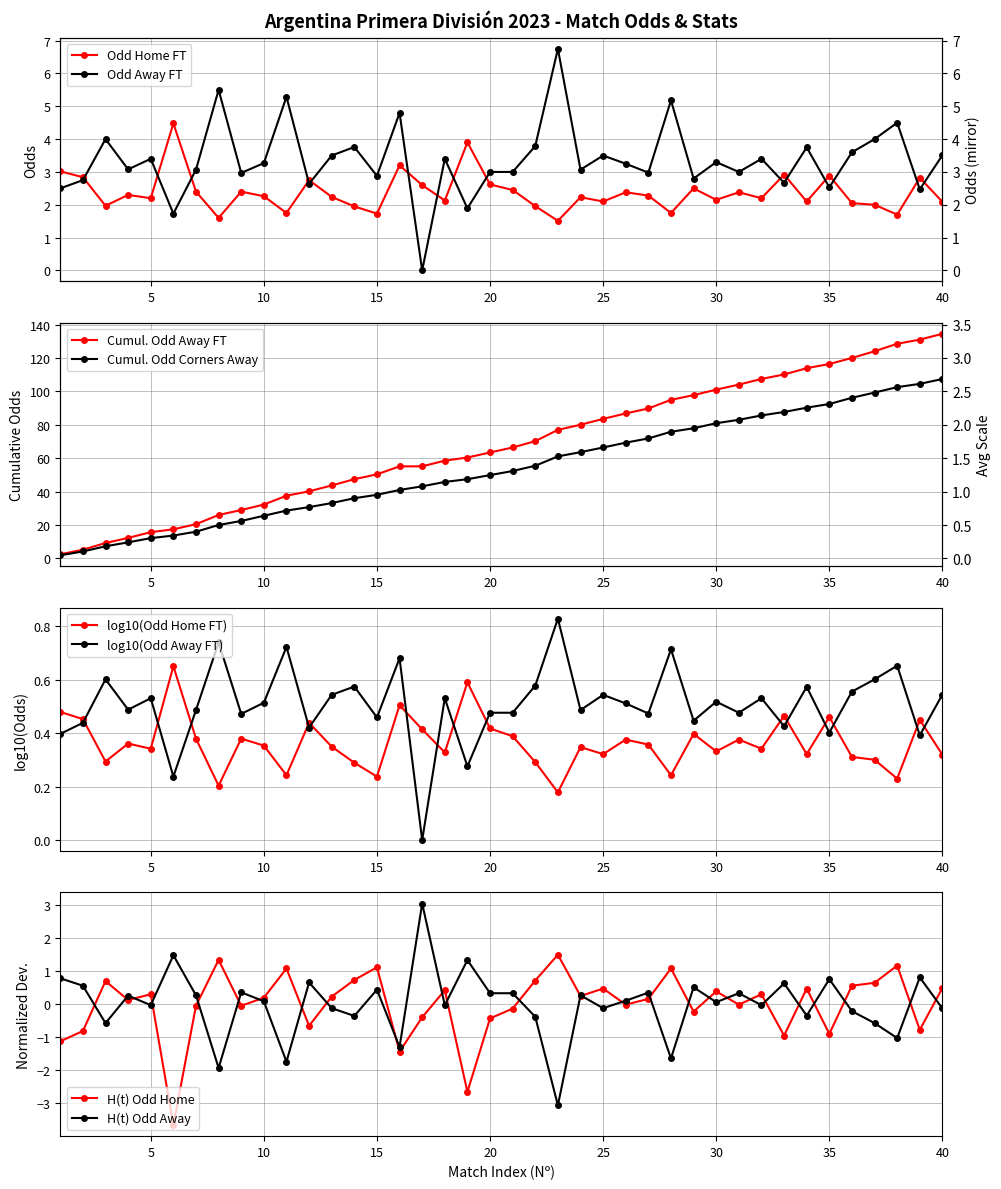

Which series ends up on top after the final intersection of log10(Odd Home FT) and log10(Odd Away FT)?

log10(Odd Away FT)